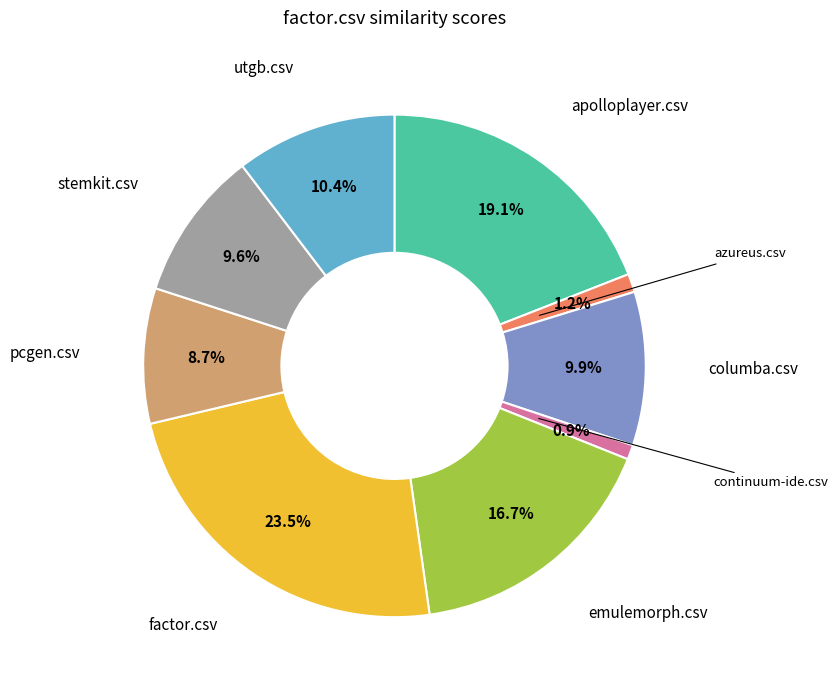

Is there any slice that represents more than half of the pie?

No